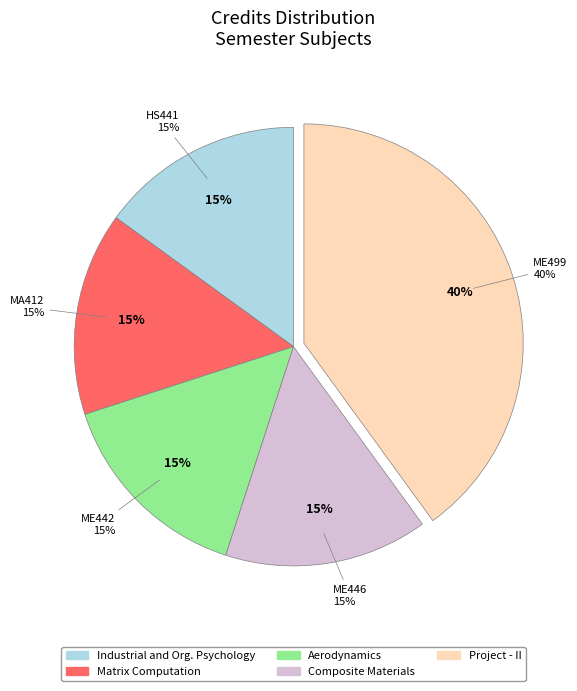

Between HS441
Industrial and Organizational Psychology and MA412
Matrix Computation, which is larger?

HS441
Industrial and Organizational Psychology